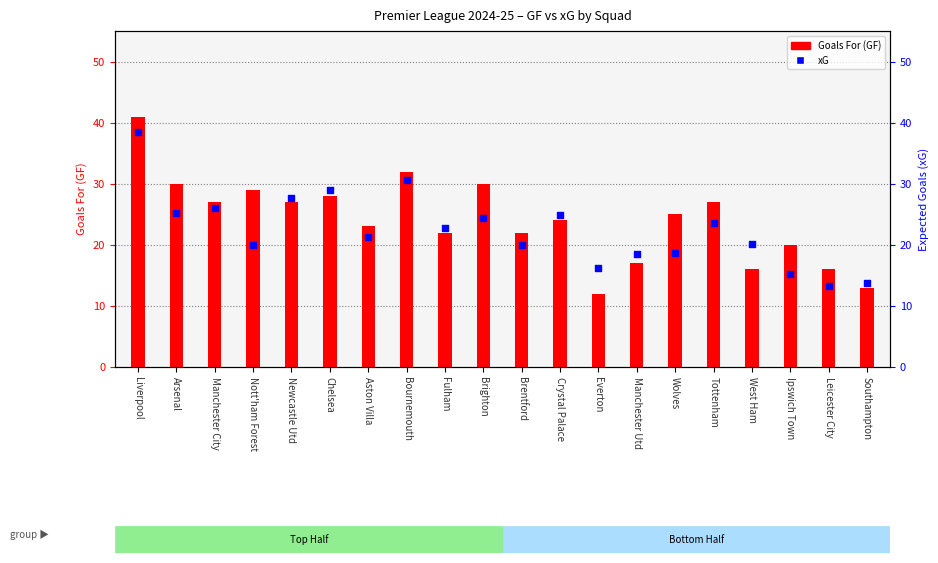

At how many categories does at least one series exceed 18?

17